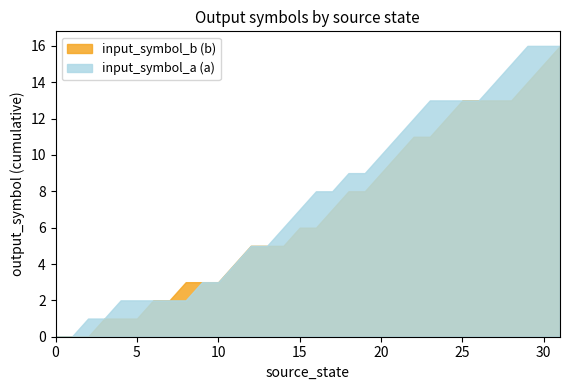

What is the greatest value displayed?

16